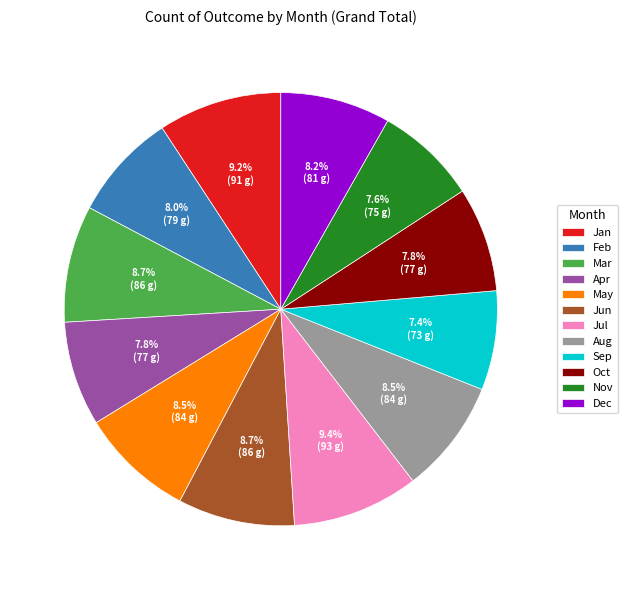

The Jul slice represents 9% of the pie. True or false?

True